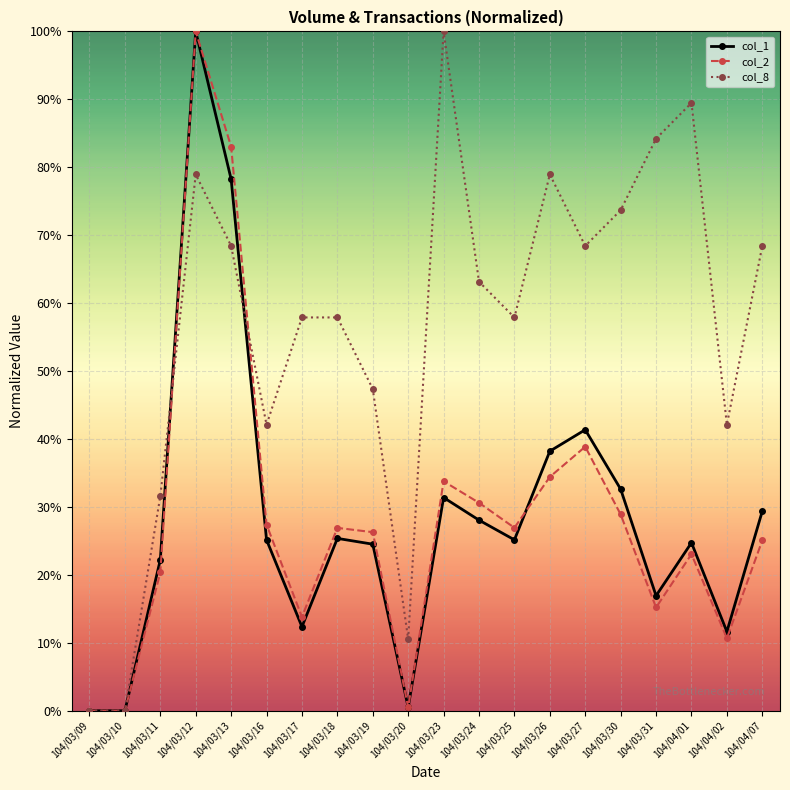

Where is the first local maximum for col_8?

104/03/12